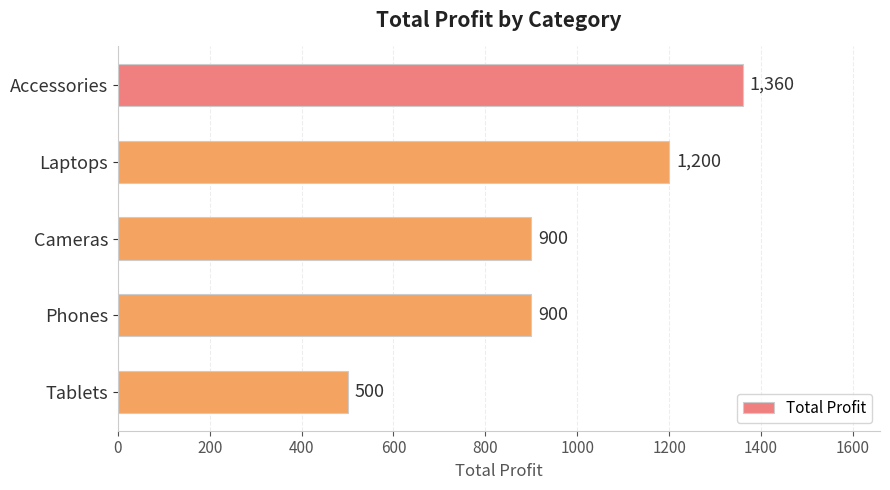

Which has a higher value, Laptops or Accessories?

Accessories